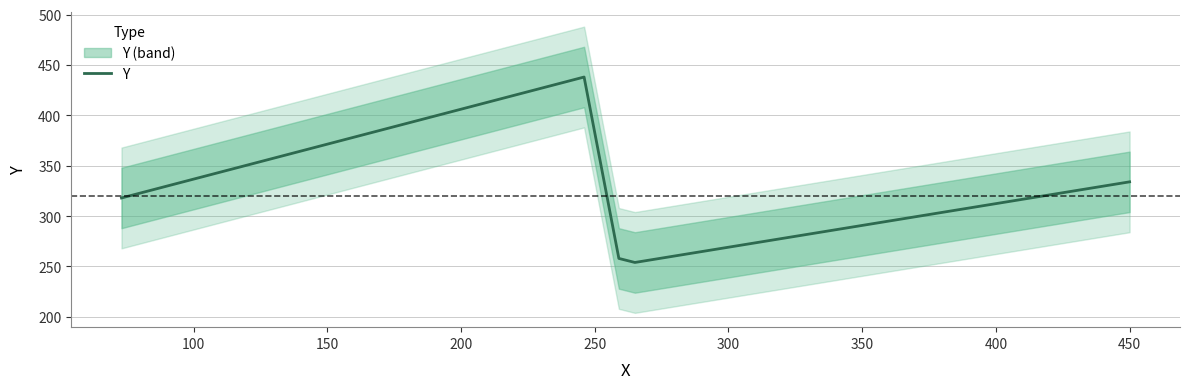

How many interior local valleys (lower than both neighbors) does the data have?

1